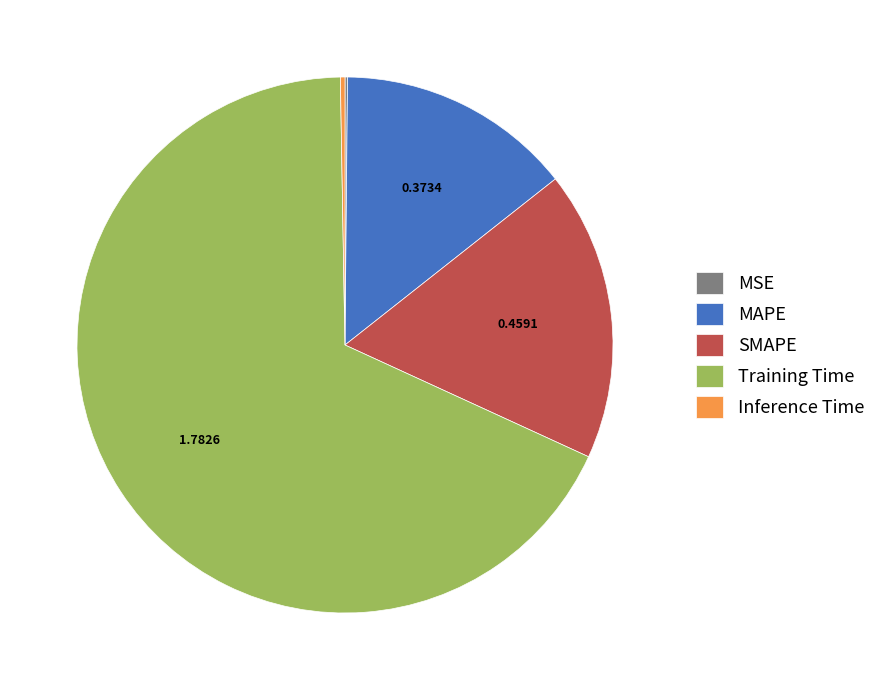

Do Training Time and SMAPE together represent more than half of the pie?

Yes